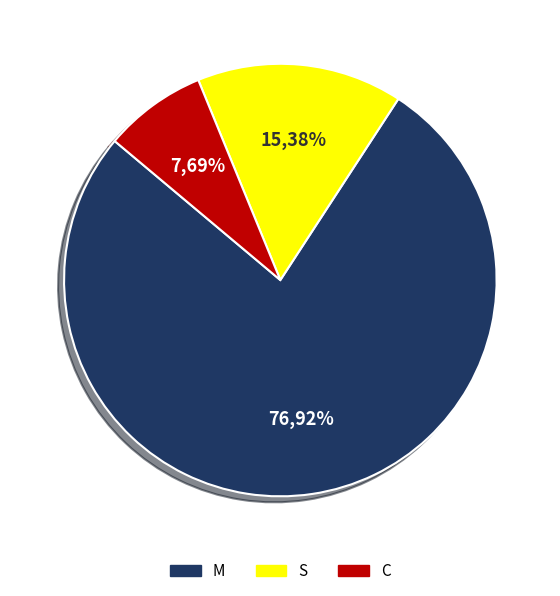

Do S and M together represent more than half of the pie?

Yes